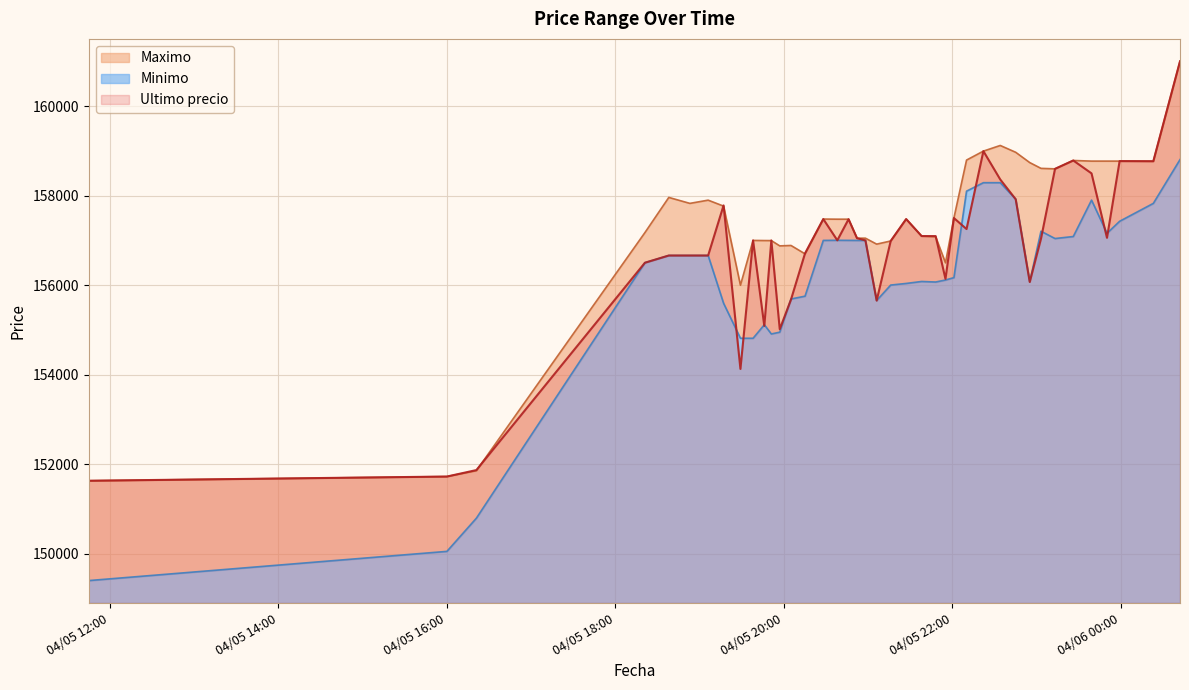

How many lines are shown in the chart?

3